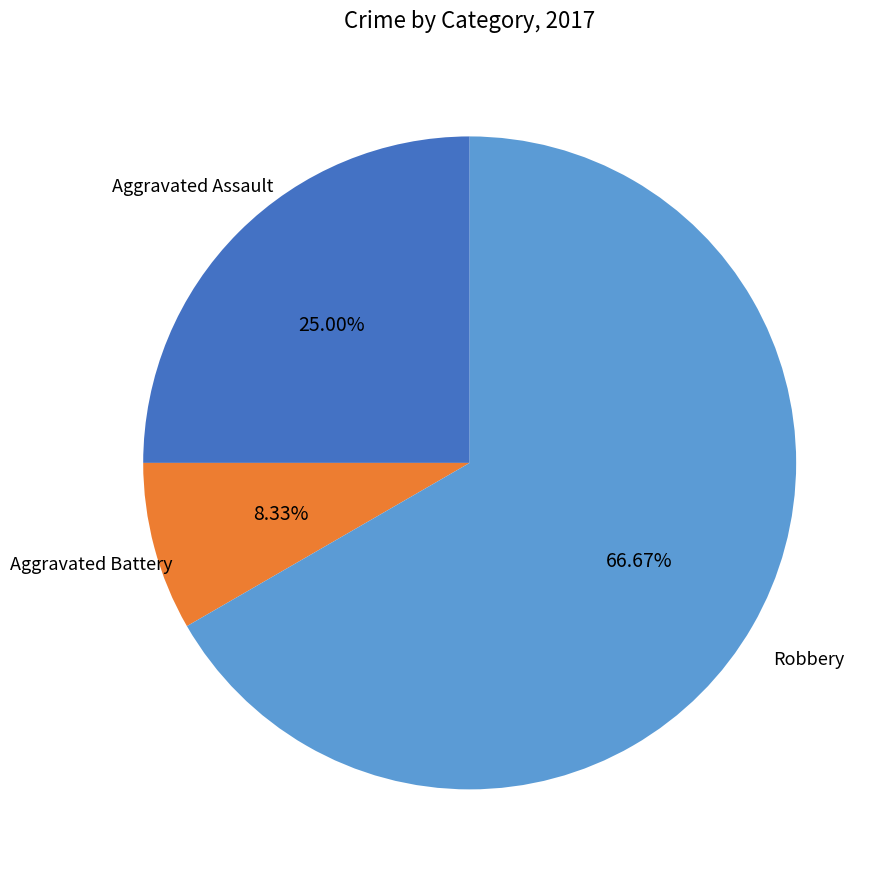

Which slice is the smallest?

Aggravated Battery